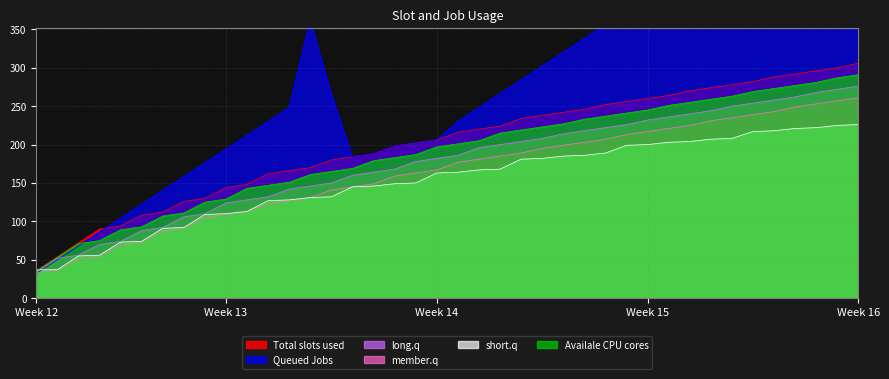

The value of long.q at Week 13 is 124. True or false?

True